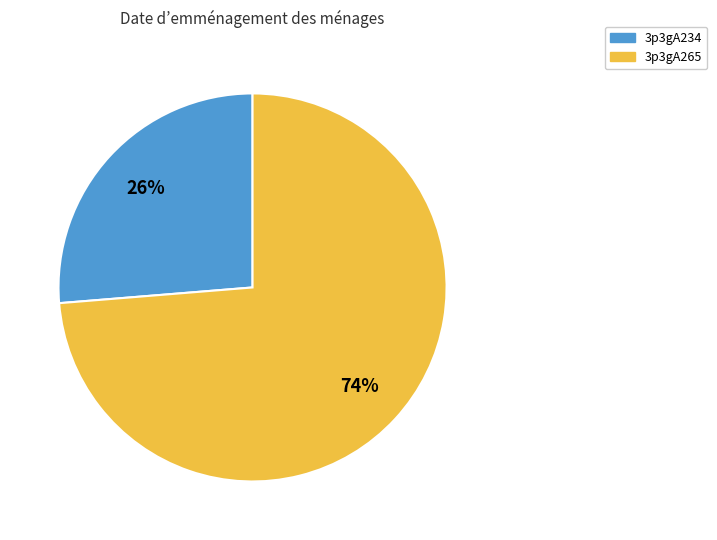

Which slice is the smallest?

3p3gA234